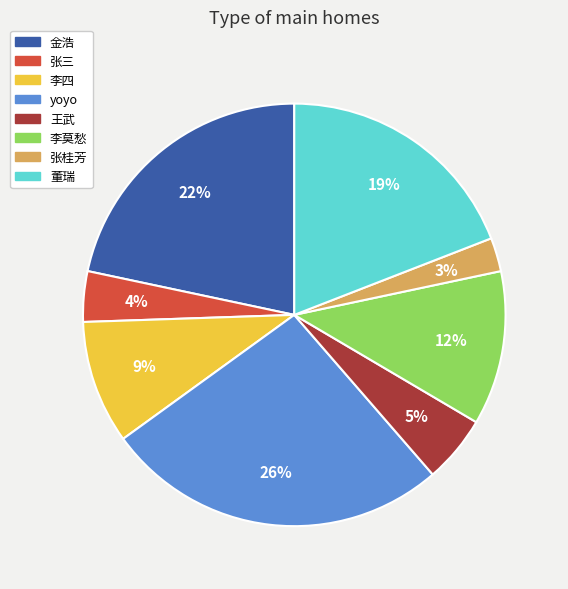

Count the number of slices in the pie.

8